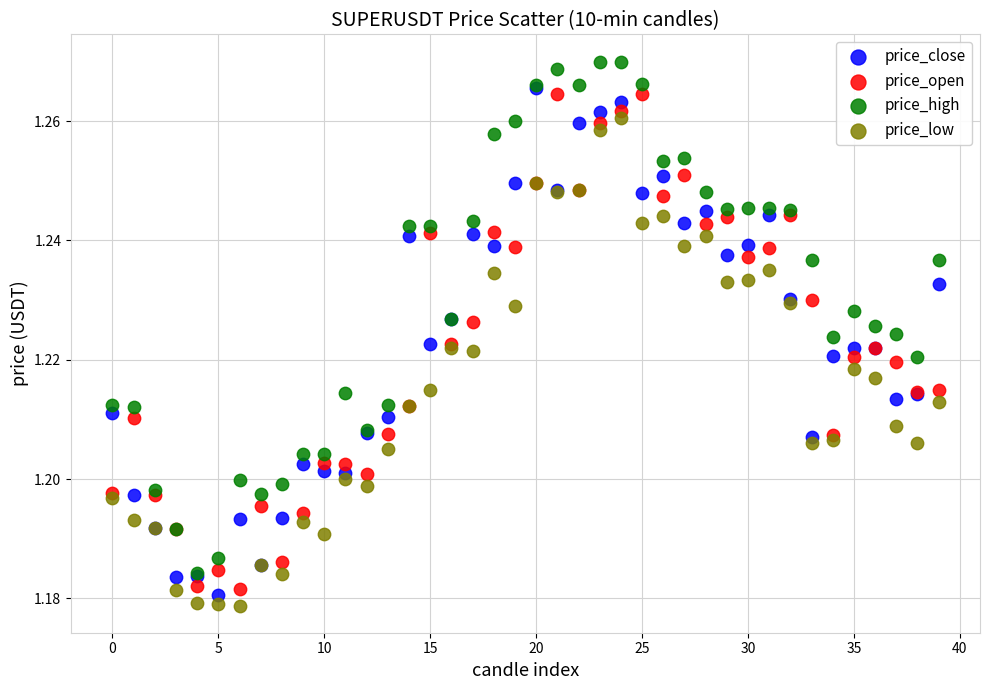

Which series reaches the minimum Y coordinate?

price_low